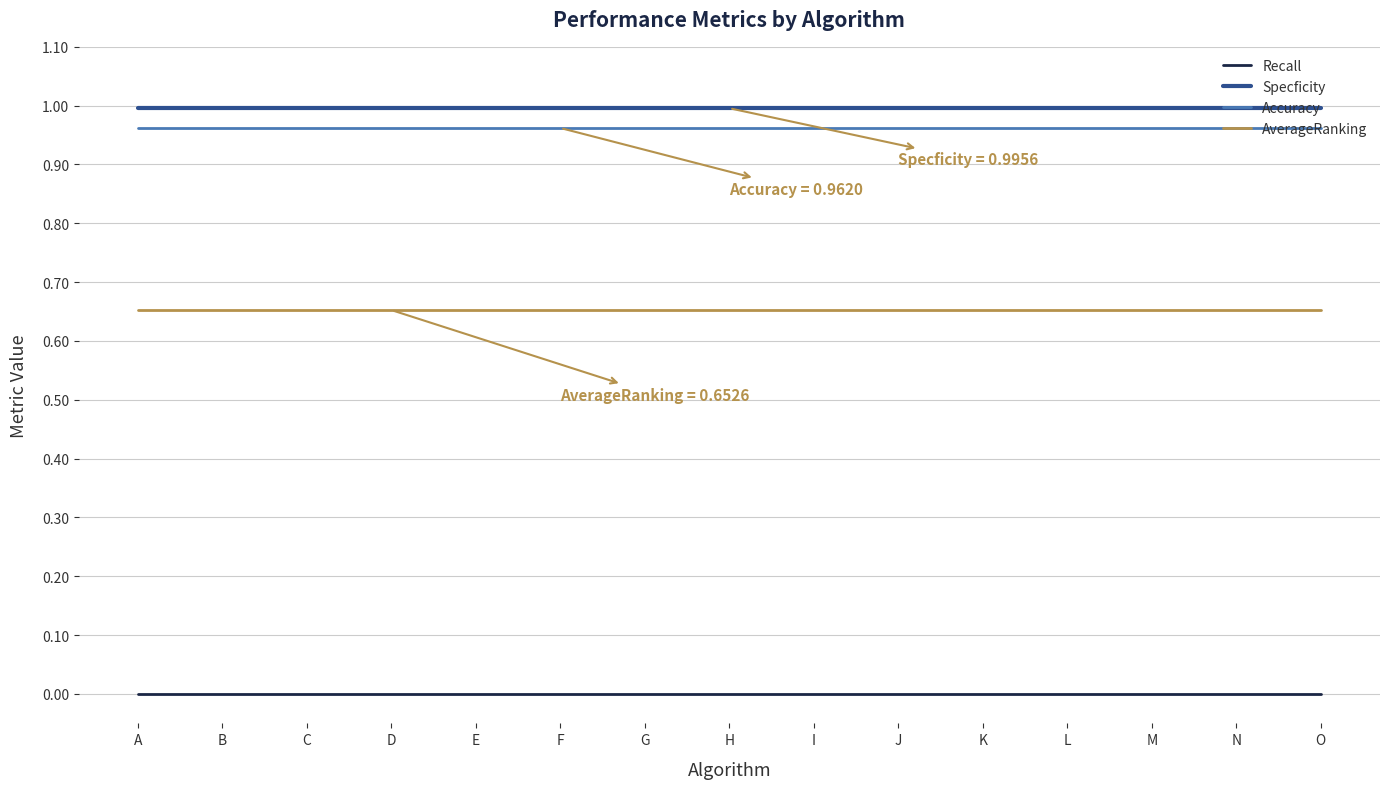

Count the number of data series in this chart.

4